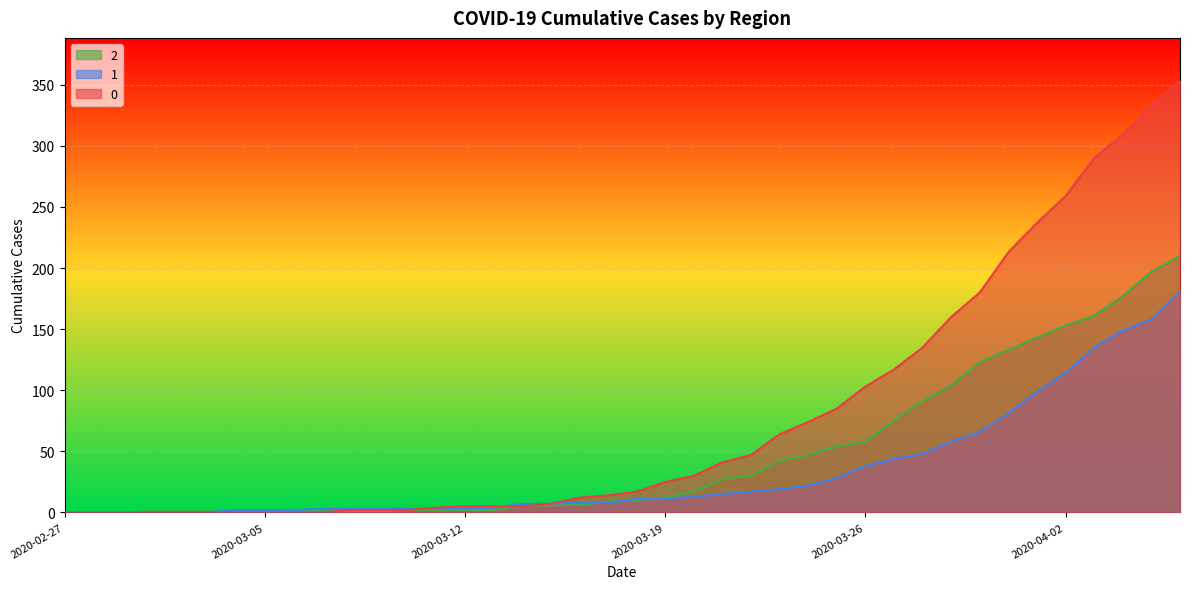

What is the difference between the highest and lowest values at 2020-03-06?

2